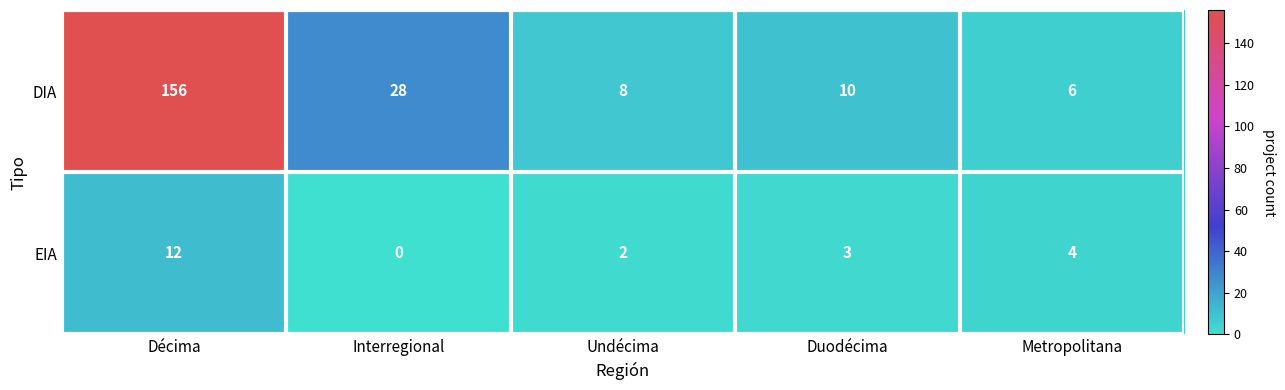

Which label corresponds to the largest value in the chart?

Décima